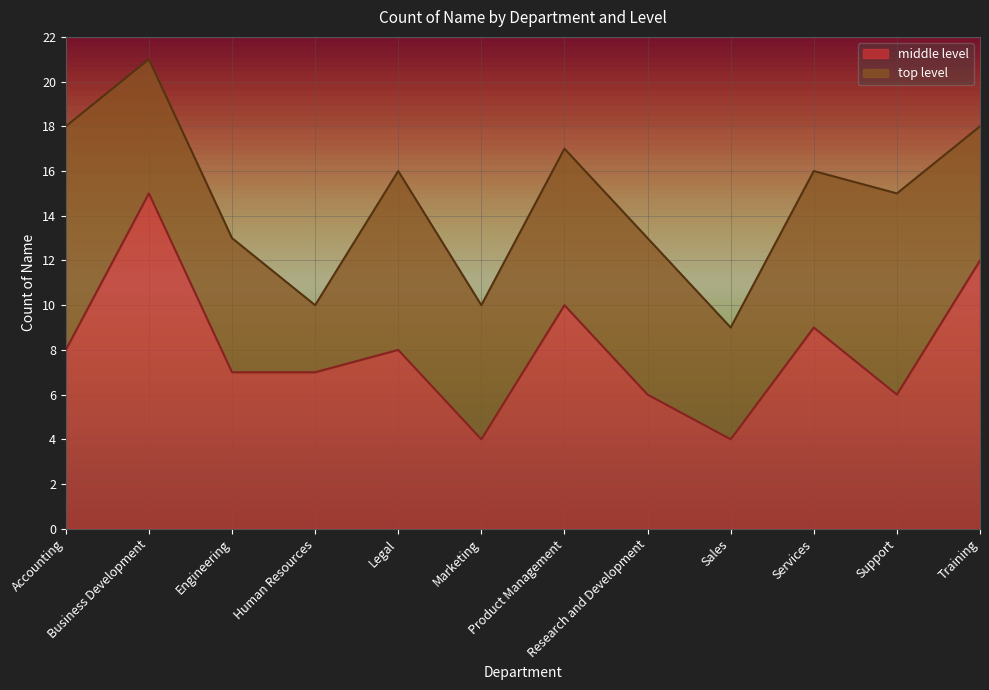

What is the change in value from Human Resources to Legal?

+1